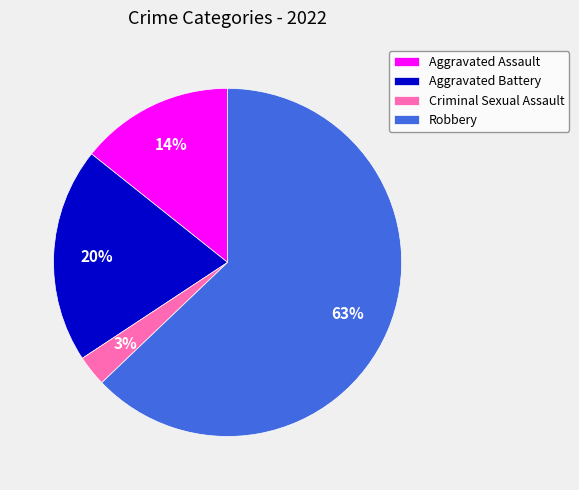

Which category has the smallest portion of the pie?

Criminal Sexual Assault